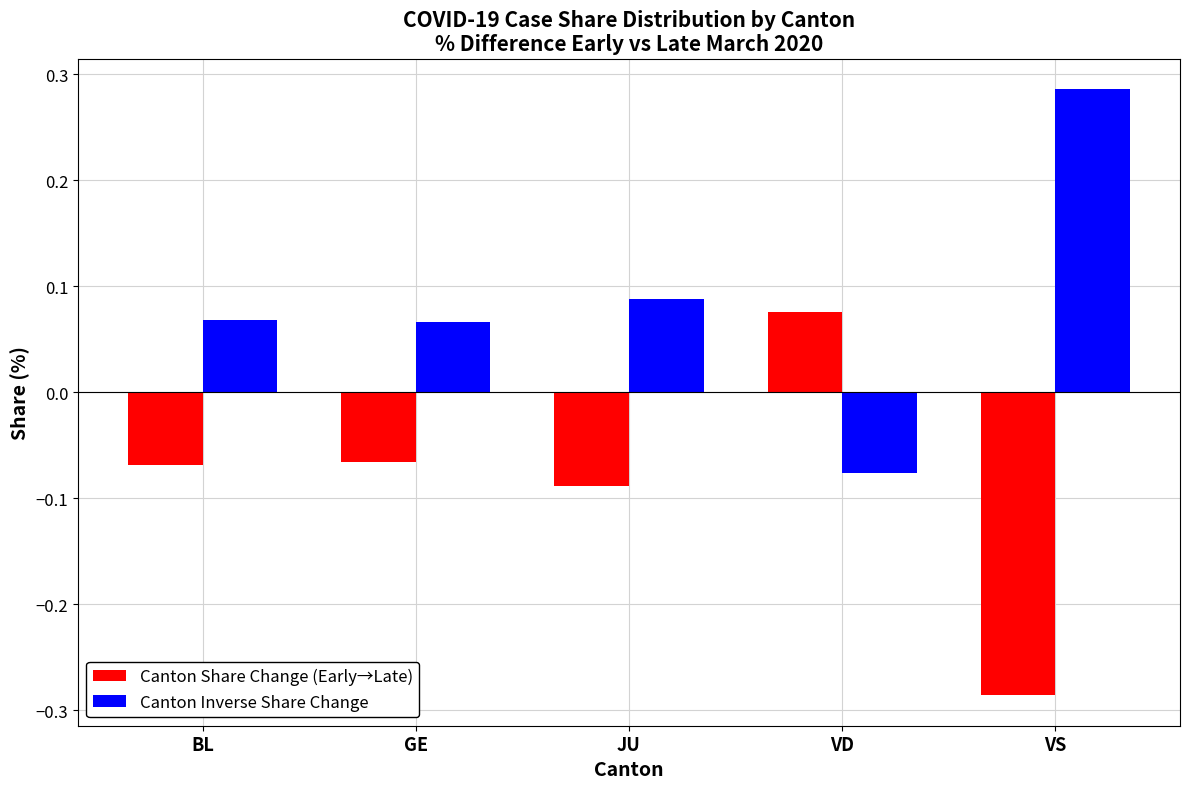

How many Canton Inverse Share Change values are between 0 and 1?

4